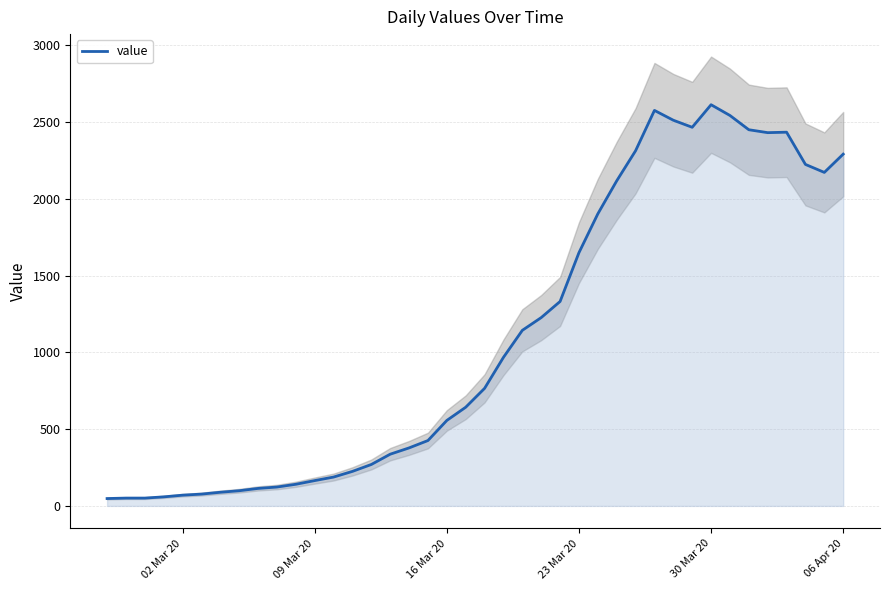

What is the maximum value for value?

2614